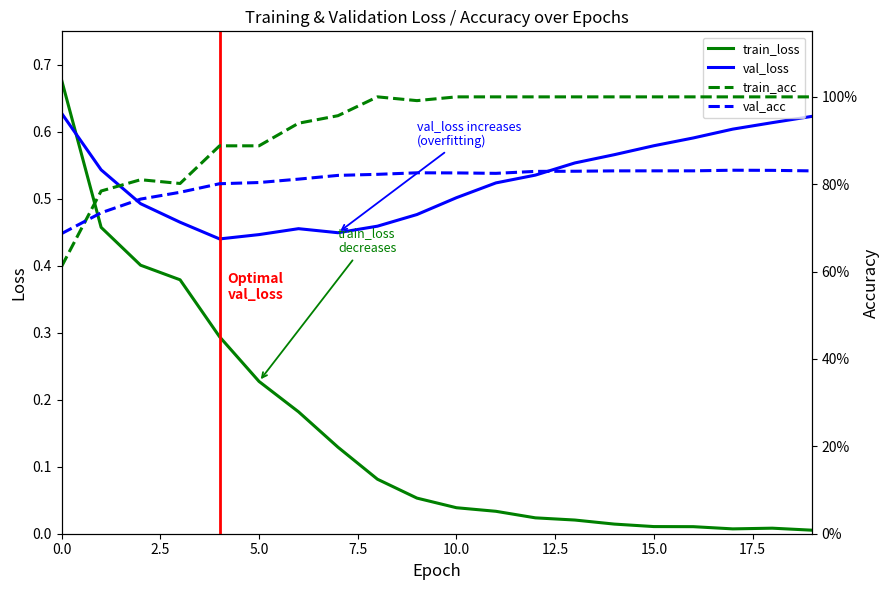

What is the approximate value of val_loss at 0.0?

0.6